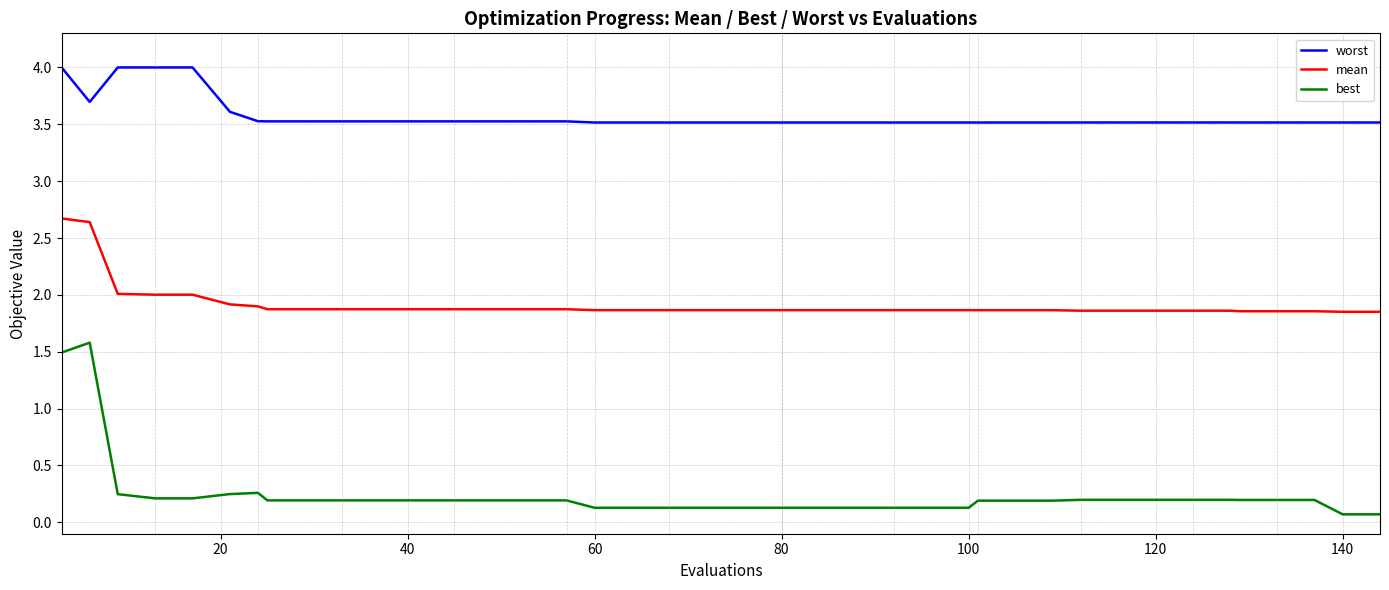

True or false: worst and best intersect in this chart.

False